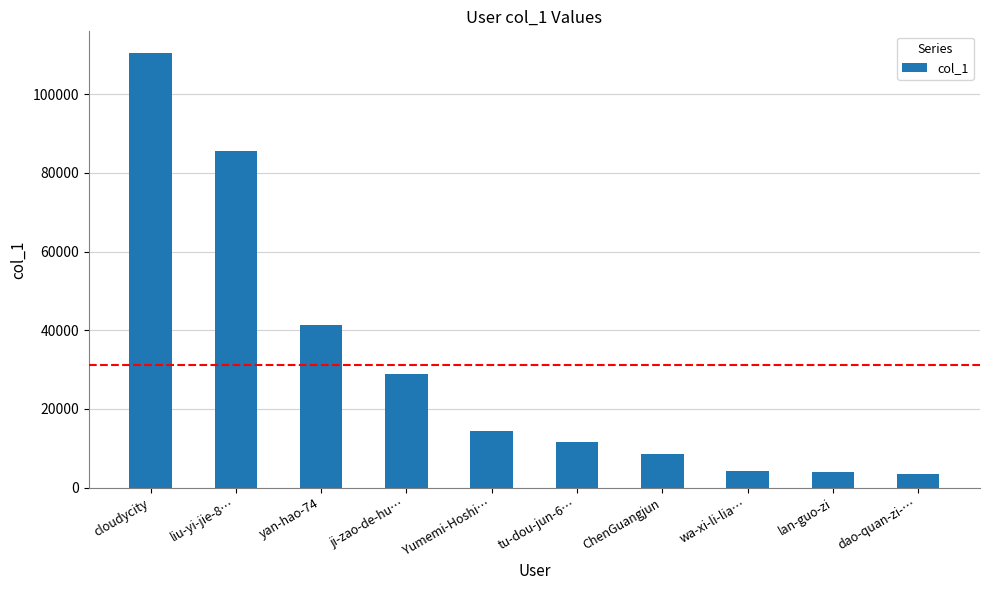

What is the value of the 7th bar from the left?

8548